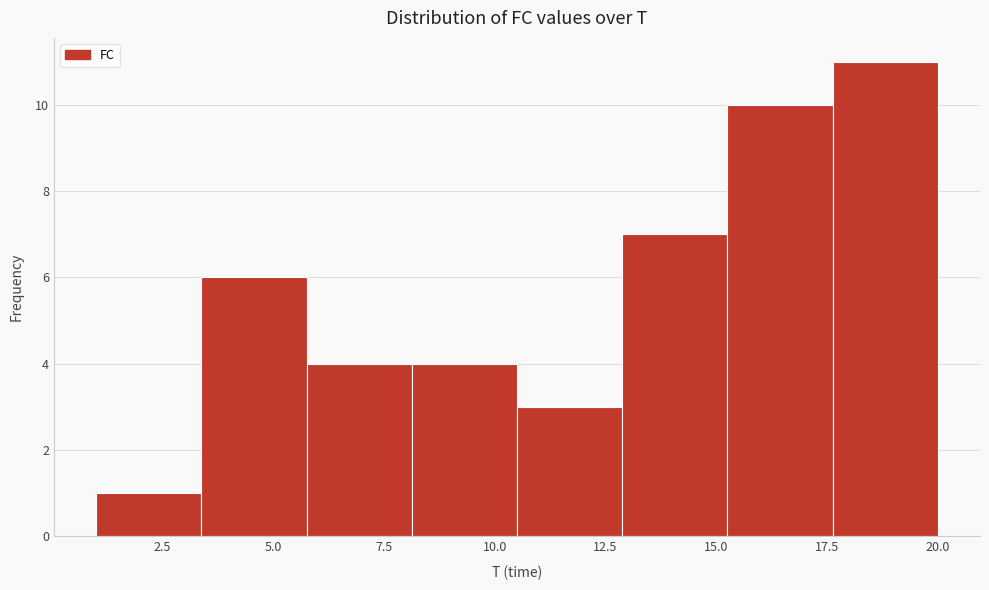

Which range on the x-axis has the tallest bar?

17.5 to 20.0